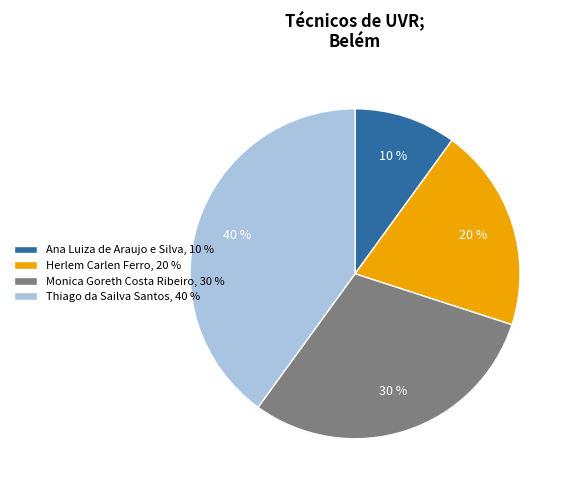

Which slice is the largest?

Thiago da Sailva Santos